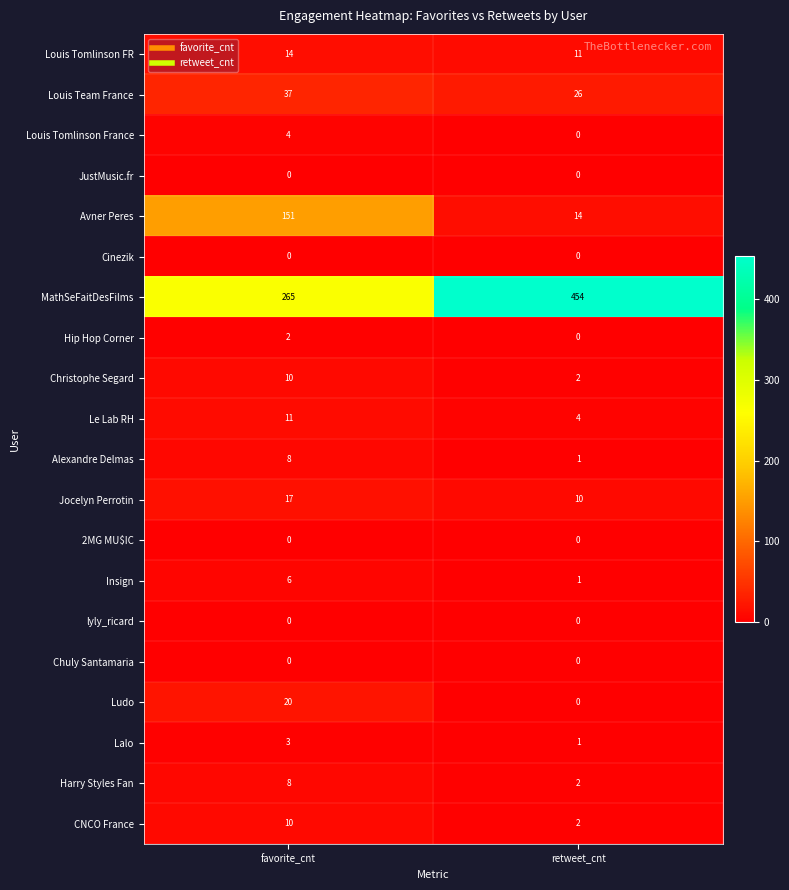

The value of Louis Team France at favorite_cnt is 61. True or false?

False